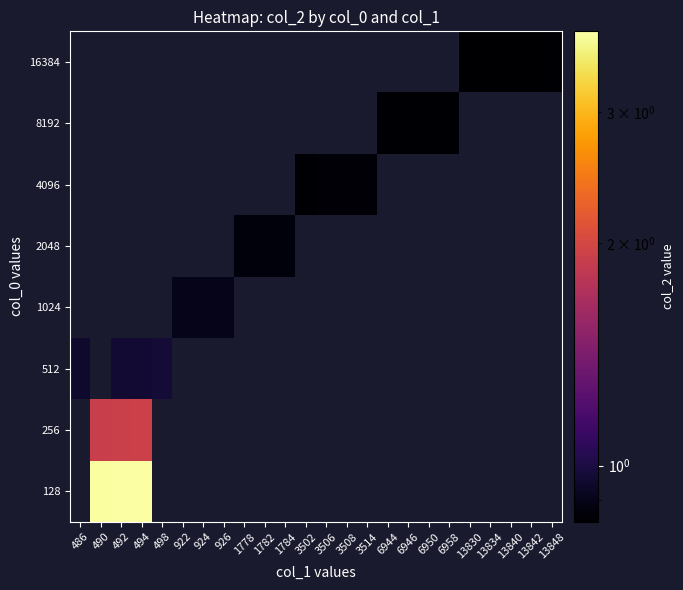

Which category has the lowest value across all series?

13830